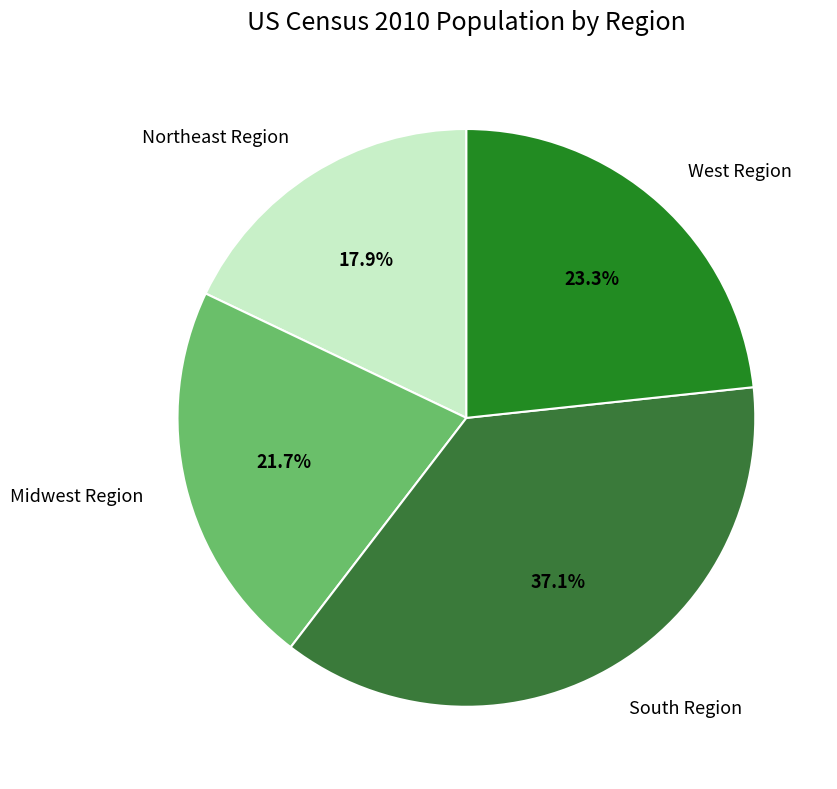

What is the ratio of the value at Midwest Region to the value at Northeast Region?

1.2